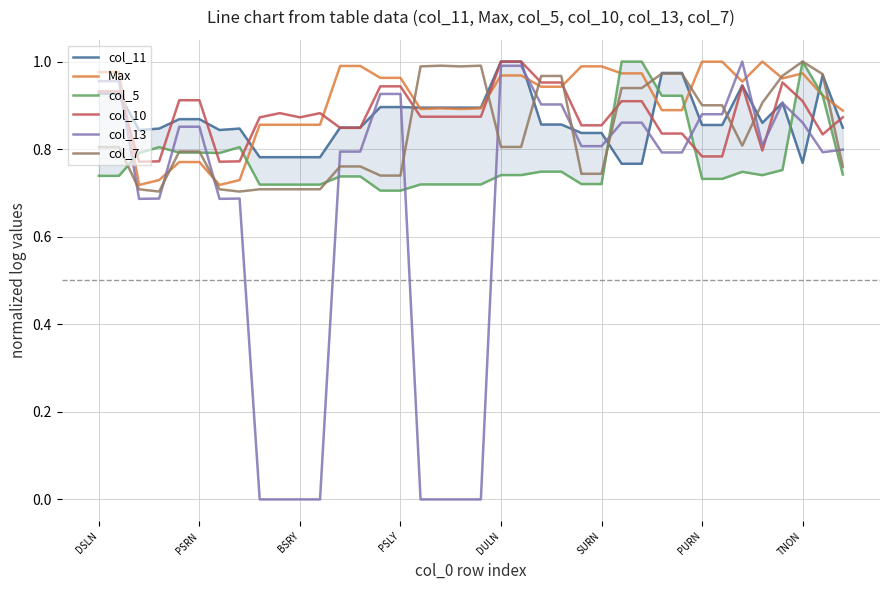

What is the label of the 6th point from the right?

32